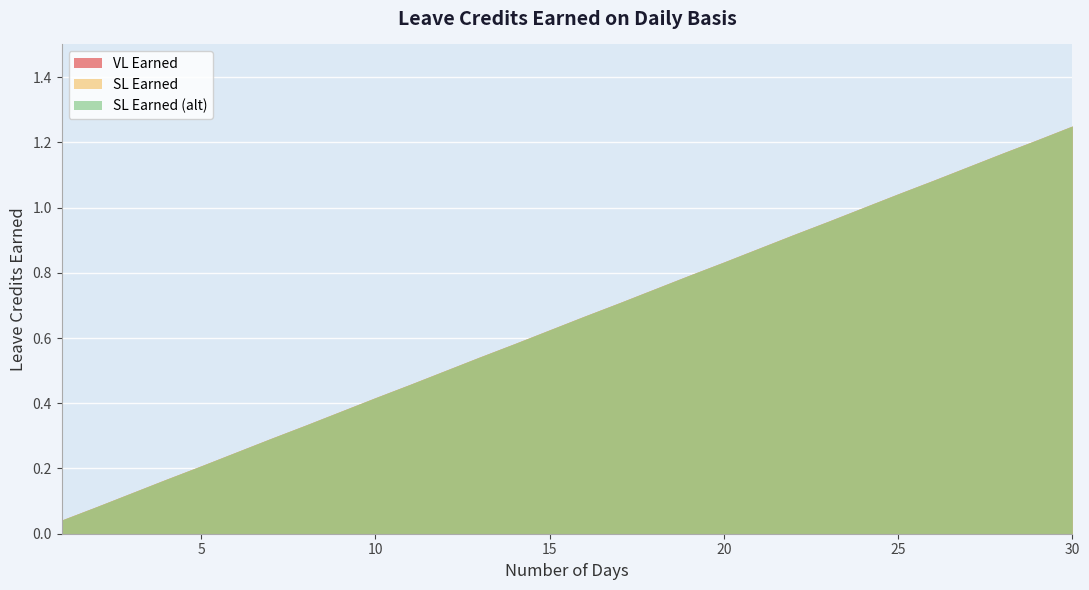

Reading right to left, transcribe all the data shown in this chart.

VL Earned: 1.2	1.2	1.2	1.1	1.1	1.0	1.0	1.0	0.9	0.9	0.8	0.8	0.8	0.7	0.7	0.6	0.6	0.5	0.5	0.5	0.4	0.4	0.3	0.3	0.2	0.2	0.2	0.1	0.1	0.0
SL Earned: 1.2	1.2	1.2	1.1	1.1	1.0	1.0	1.0	0.9	0.9	0.8	0.8	0.8	0.7	0.7	0.6	0.6	0.5	0.5	0.5	0.4	0.4	0.3	0.3	0.2	0.2	0.2	0.1	0.1	0.0
SL Earned (alt): 1.2	1.2	1.2	1.1	1.1	1.0	1.0	1.0	0.9	0.9	0.8	0.8	0.8	0.7	0.7	0.6	0.6	0.5	0.5	0.5	0.4	0.4	0.3	0.3	0.2	0.2	0.2	0.1	0.1	0.0